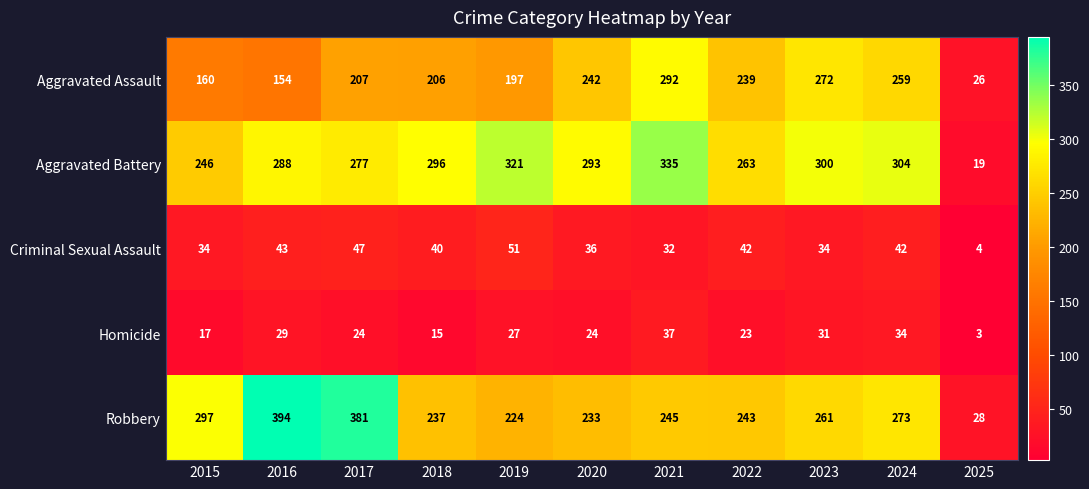

What is the greatest value displayed?

394